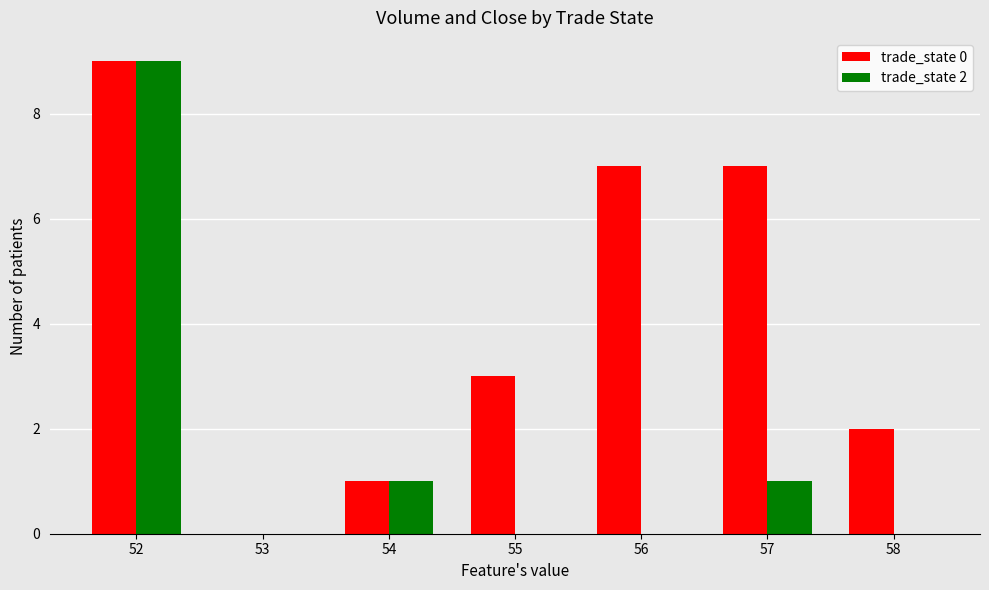

Reading left to right, extract all data points from this chart.

trade_state 0: 9	0	1	3	7	7	2
trade_state 2: 9	0	1	0	0	1	0